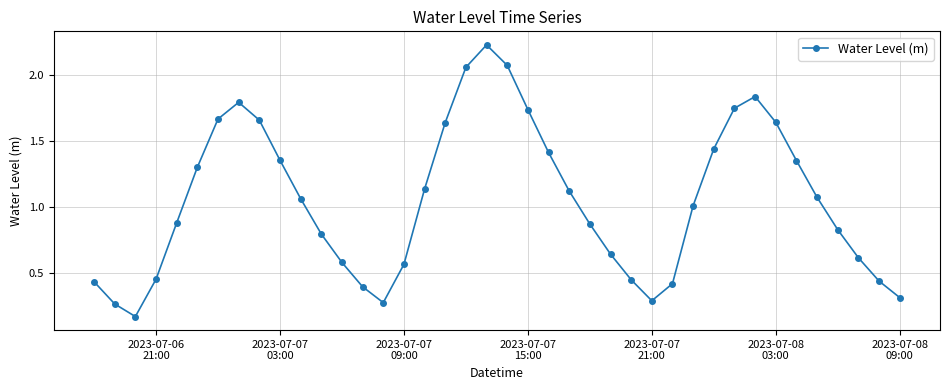

How many interior local valleys (lower than both neighbors) does the data have?

3